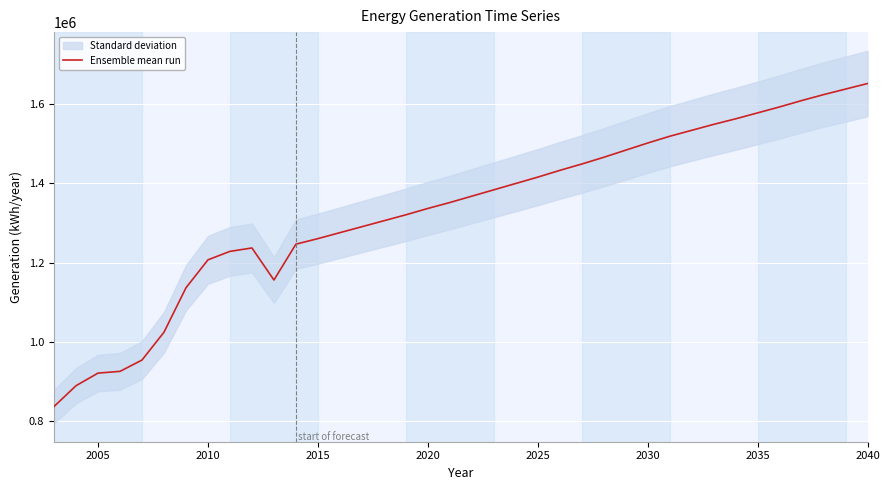

What is the highest value of the Ensemble mean run series?

1652000